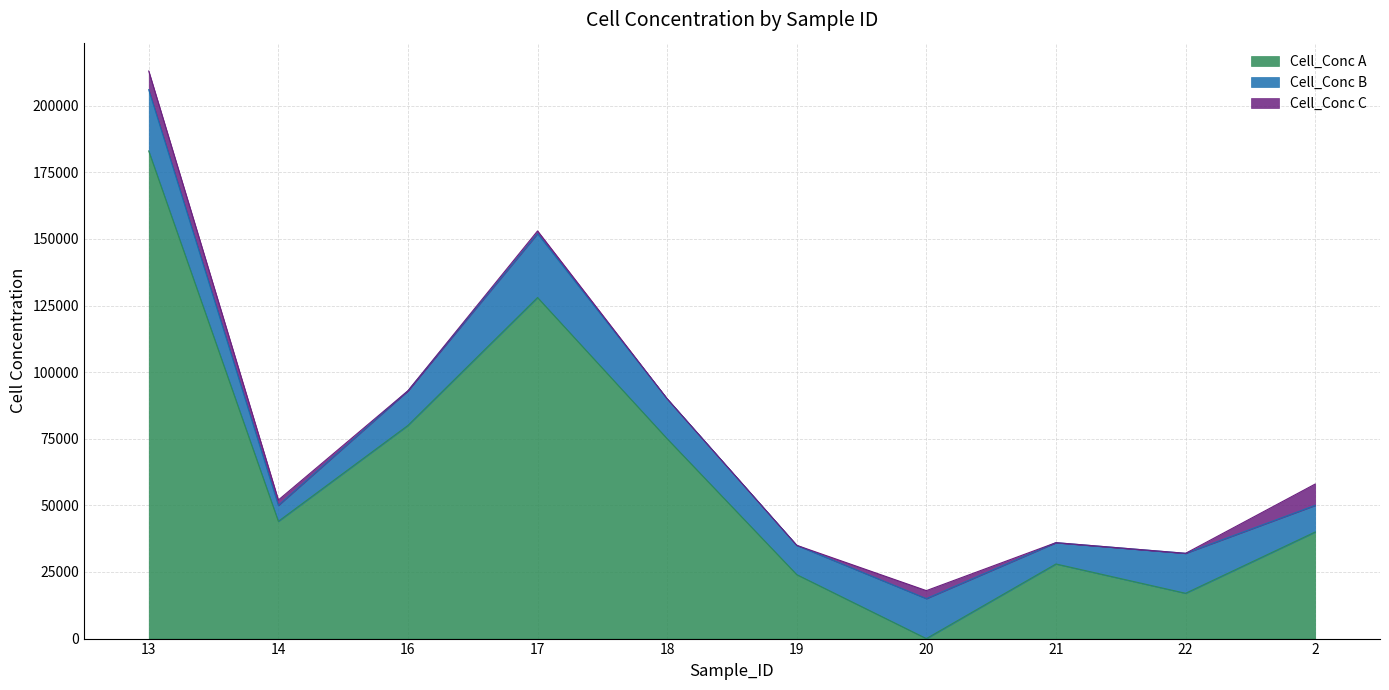

Rank the categories by Cell_Conc A value from highest to lowest.

13, 17, 16, 18, 14, 2, 21, 19, 22, 20